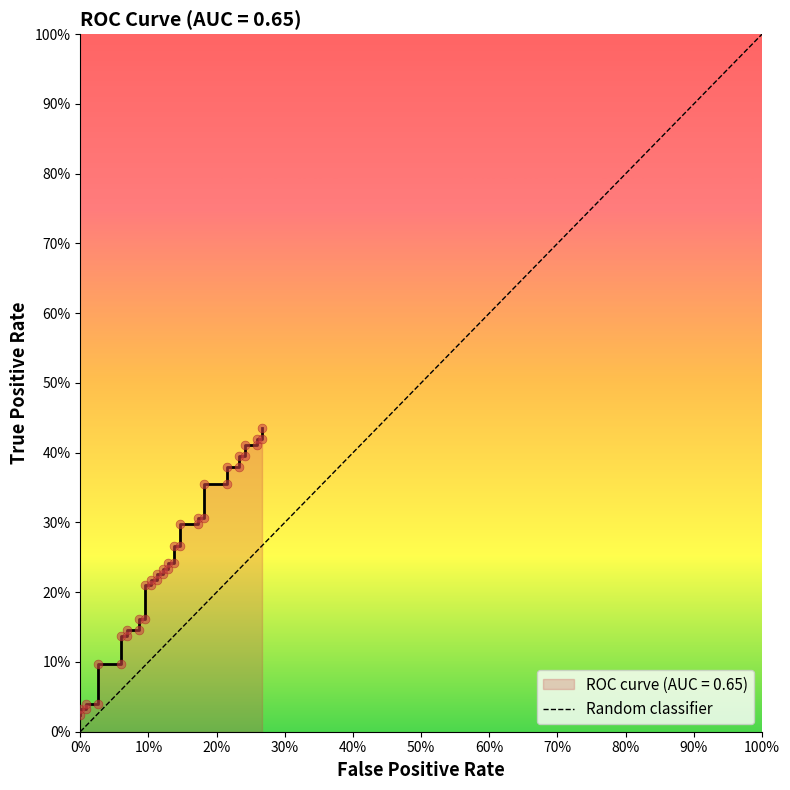

What is the change in value from 0% to 100%?

+1